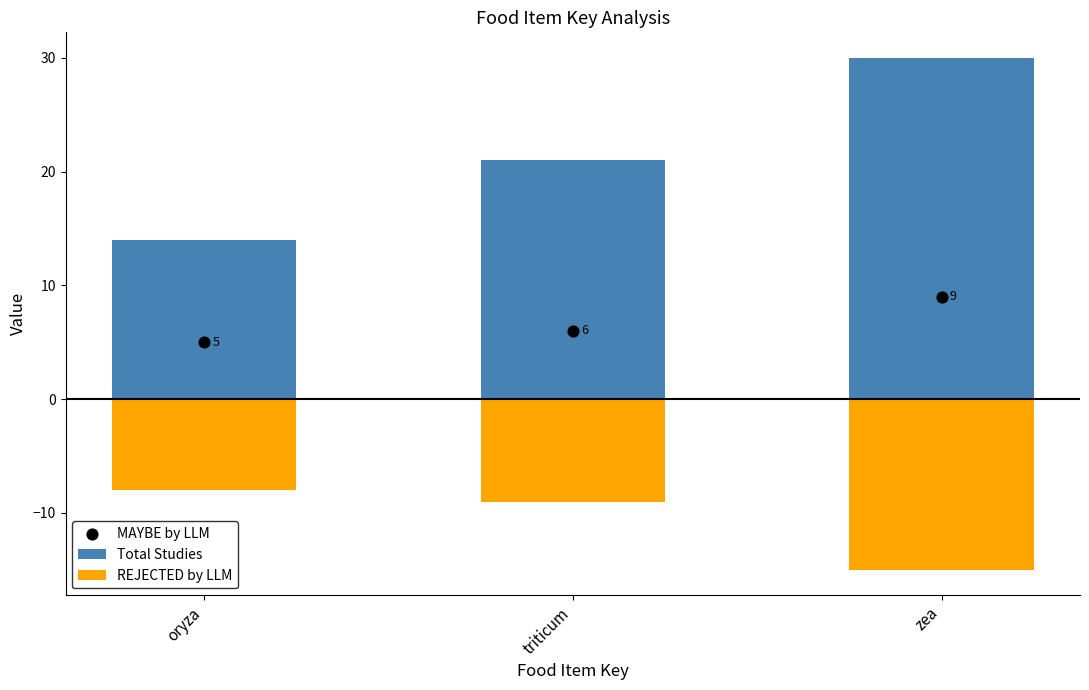

At which category is the sum across all series the highest?

zea